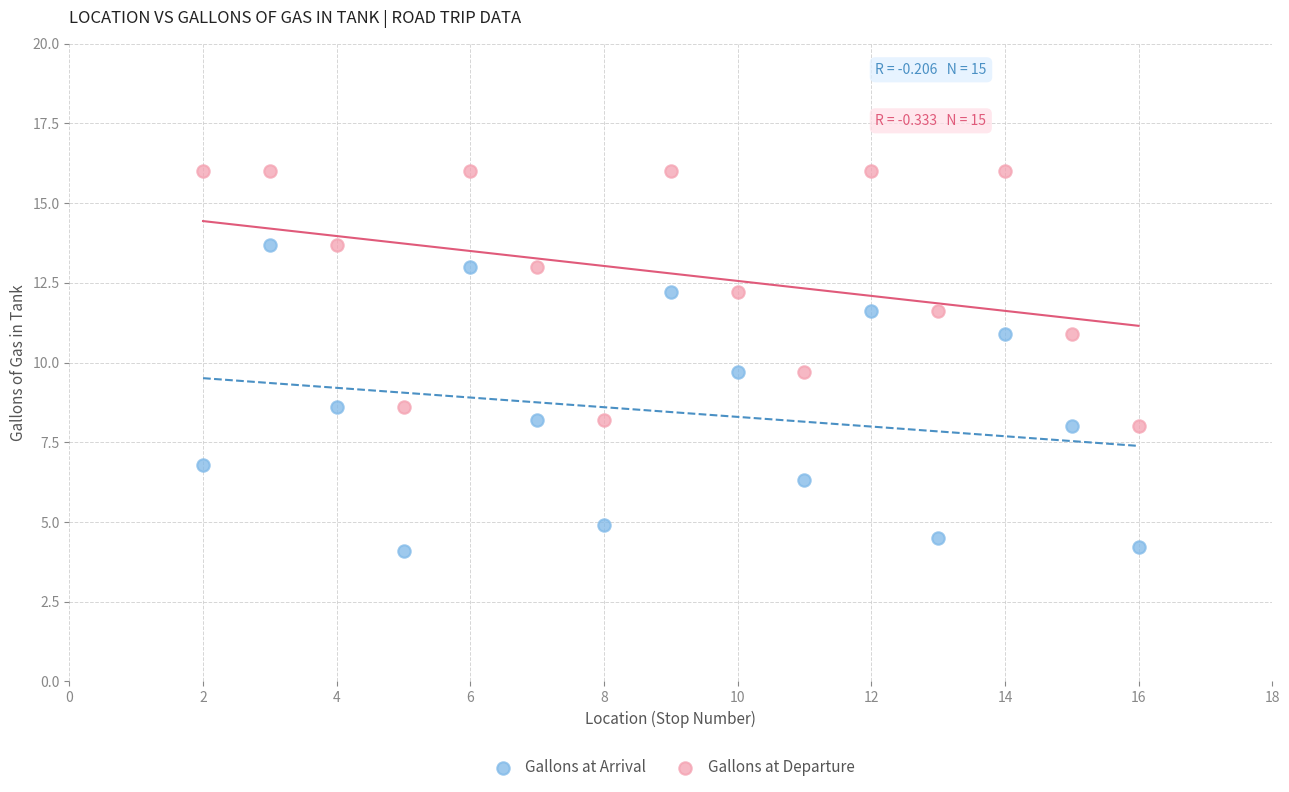

Which series has the widest spread of Y values?

Gallons at Arrival